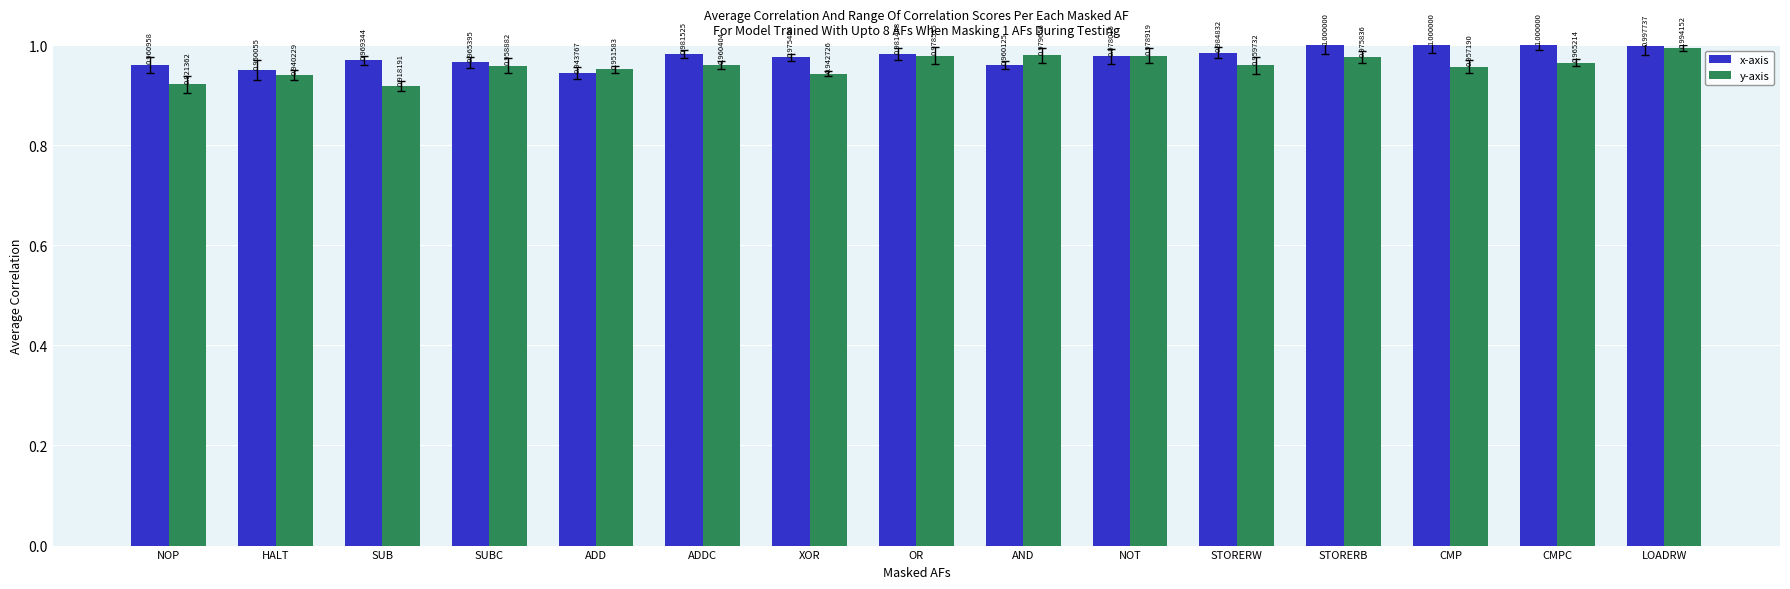

Which series has the largest total across all categories?

x-axis